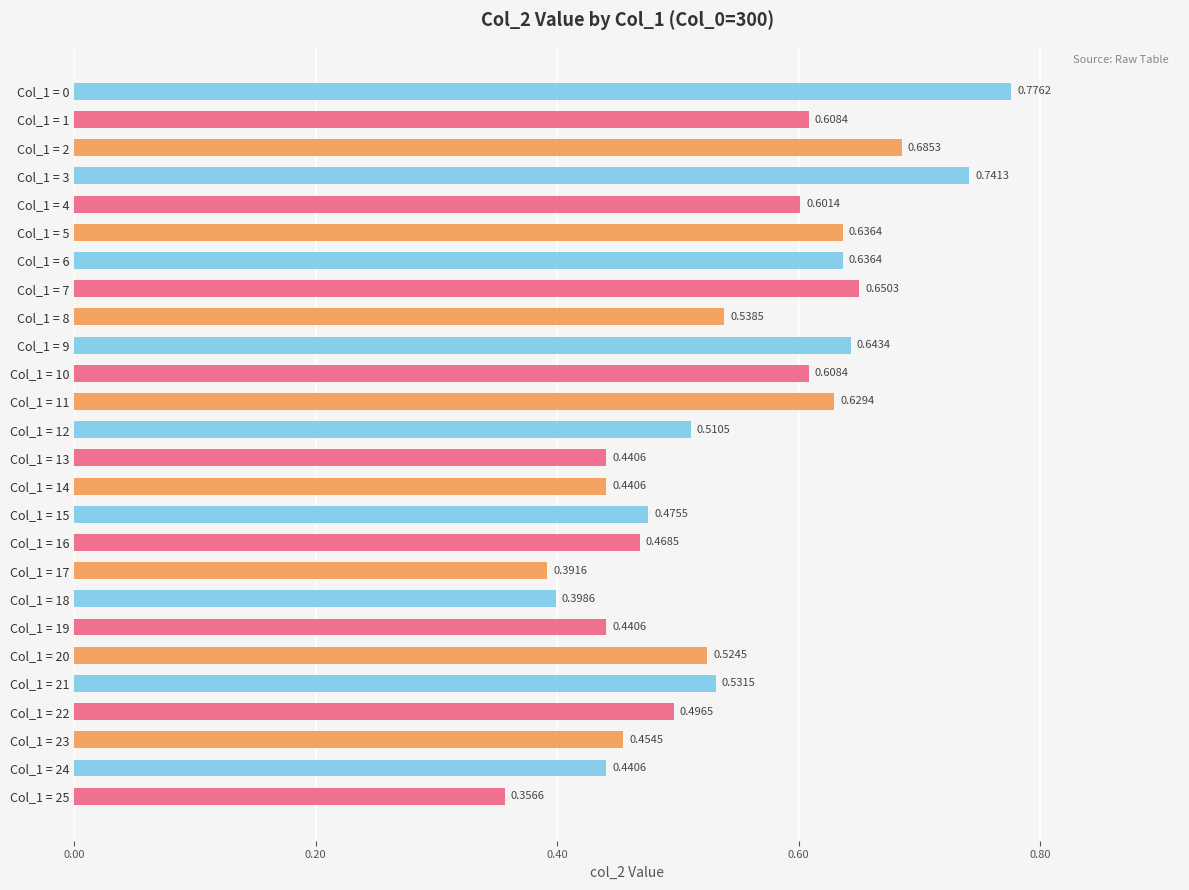

Count the number of categories in the chart.

26